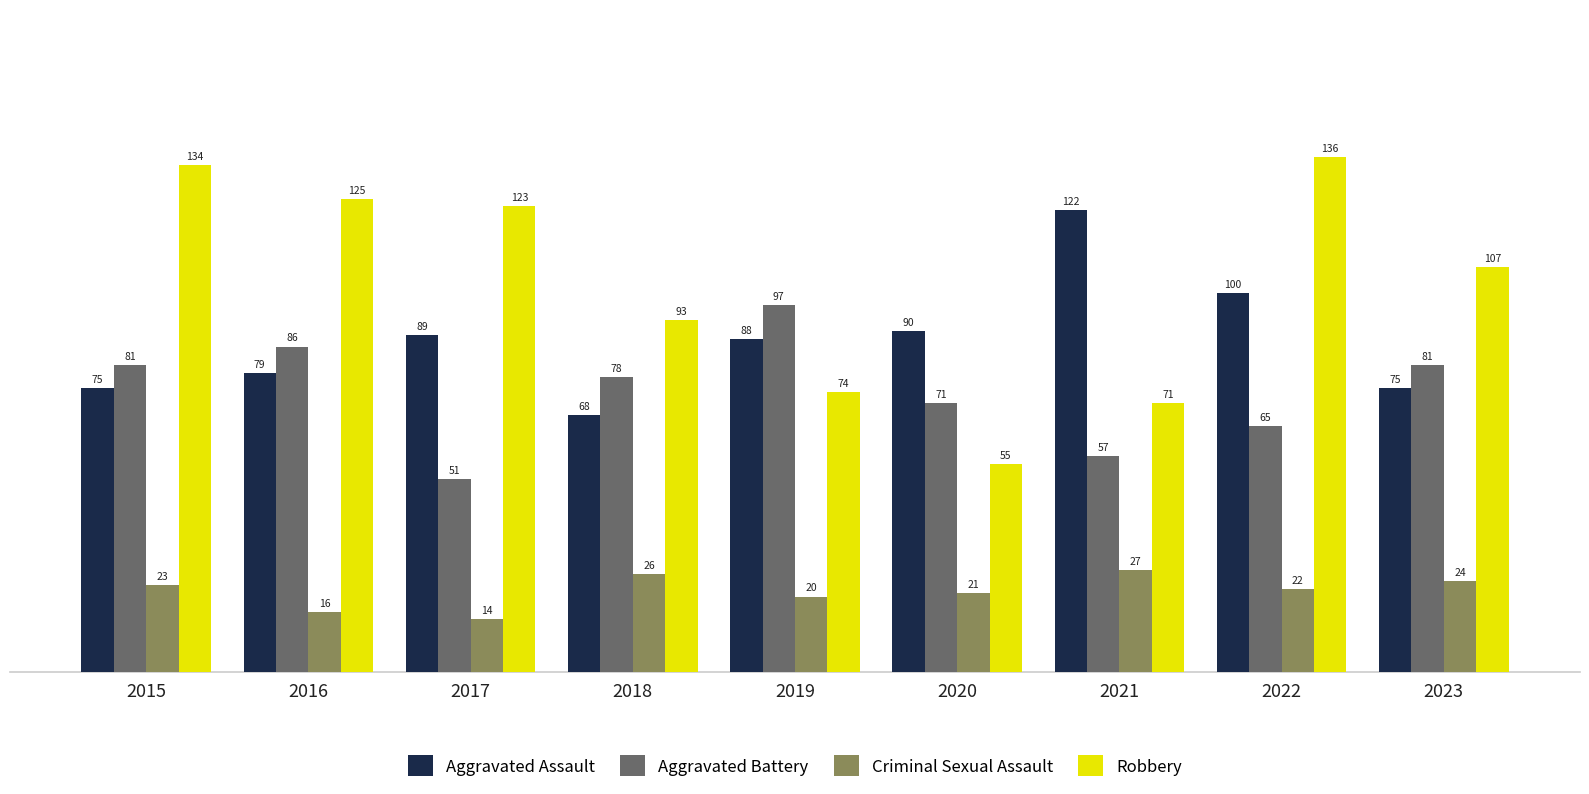

Does the chart contain stacked bars?

No